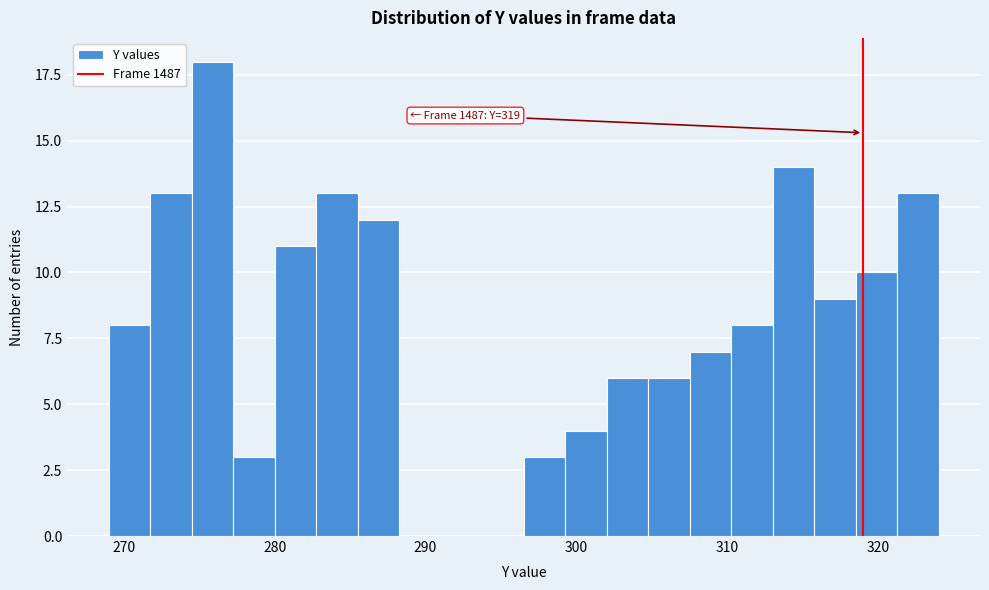

Around what value on the x-axis is the tallest bar? Give the approximate position of its centre, as read against the axis.

276